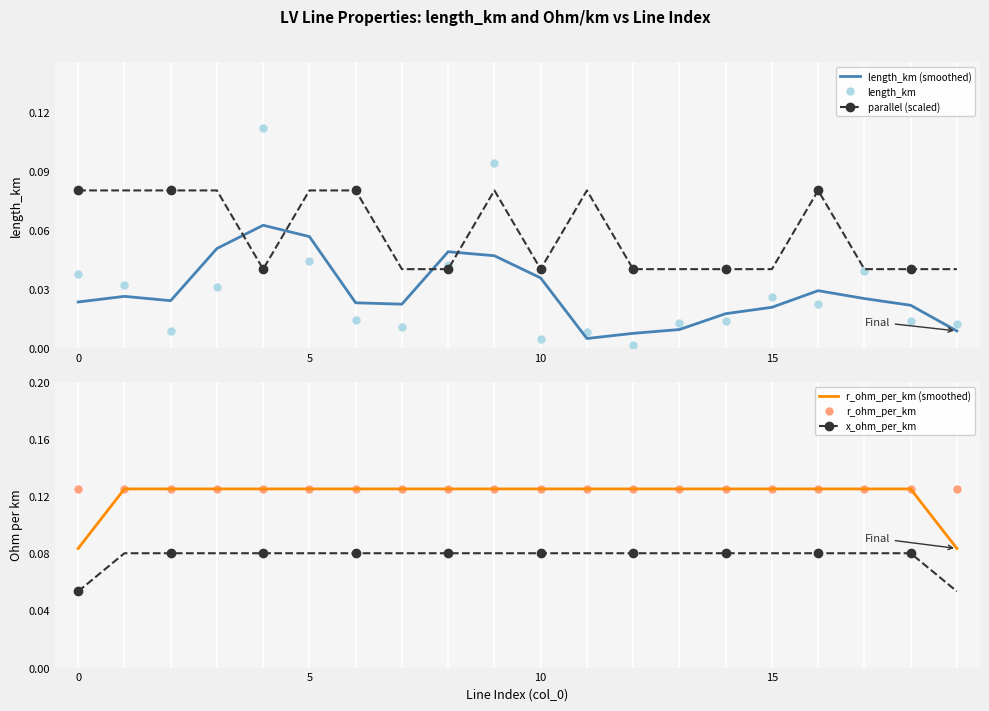

Which has a higher value, 13 or 15?

15